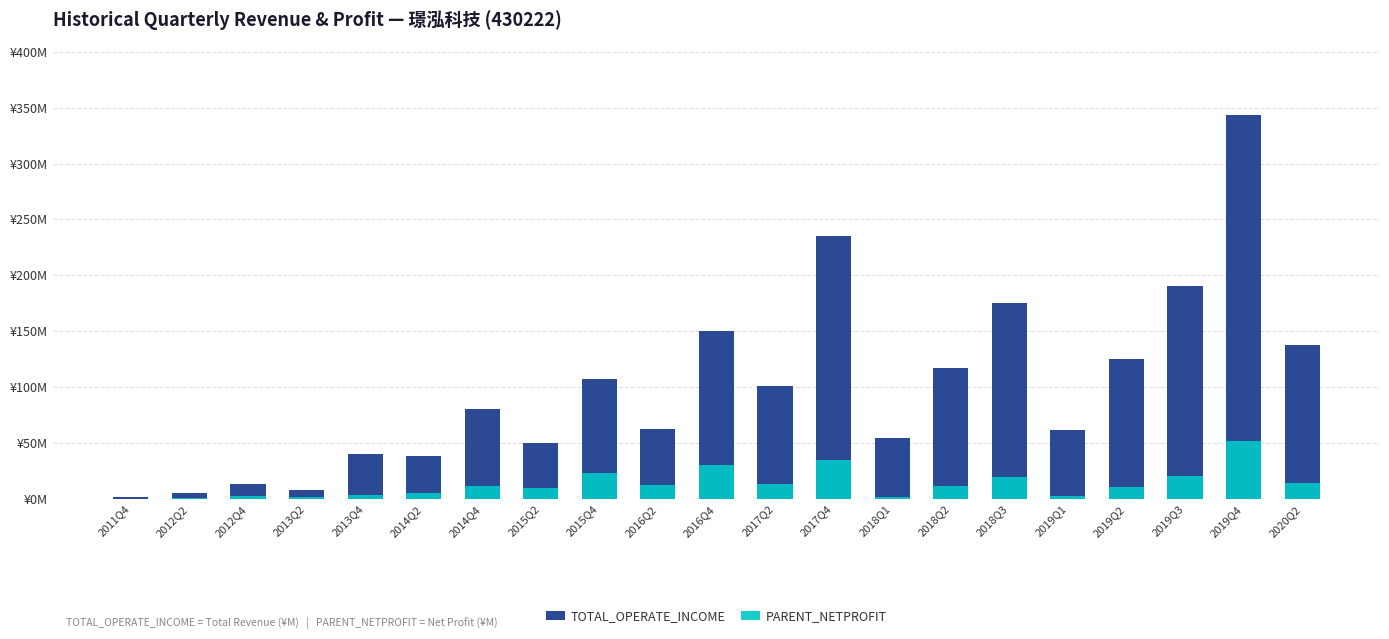

How many positive values does the PARENT_NETPROFIT series have?

20